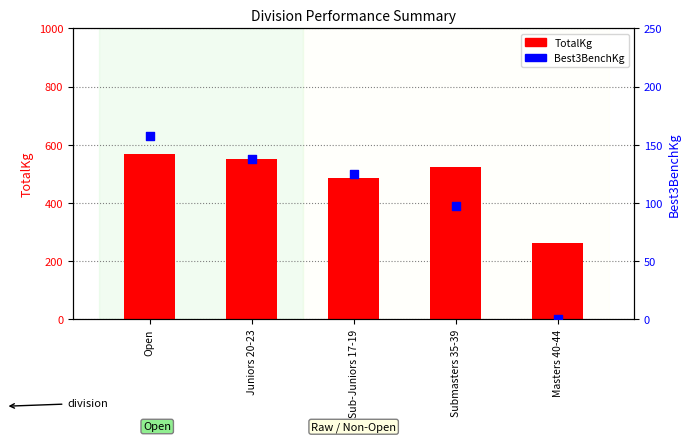

What is the total value across all series at Sub-Juniors 17-19?

610.0